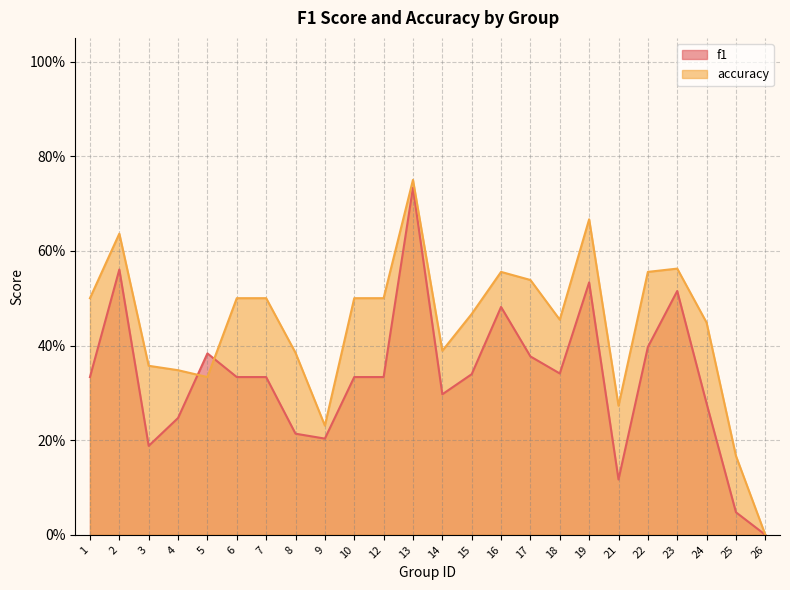

What is the difference between the f1 values at 3 and 6?

0.1